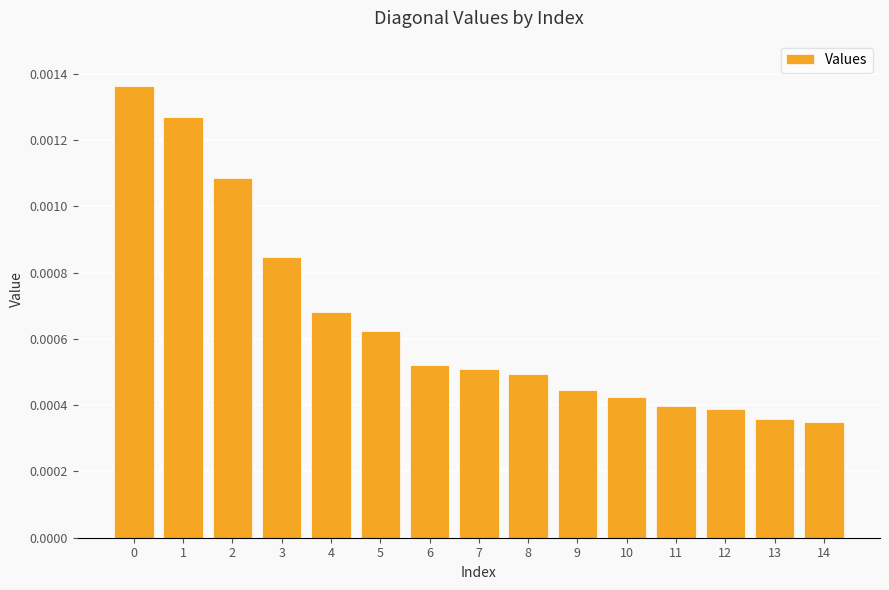

How many values are between 0 and 1?

15